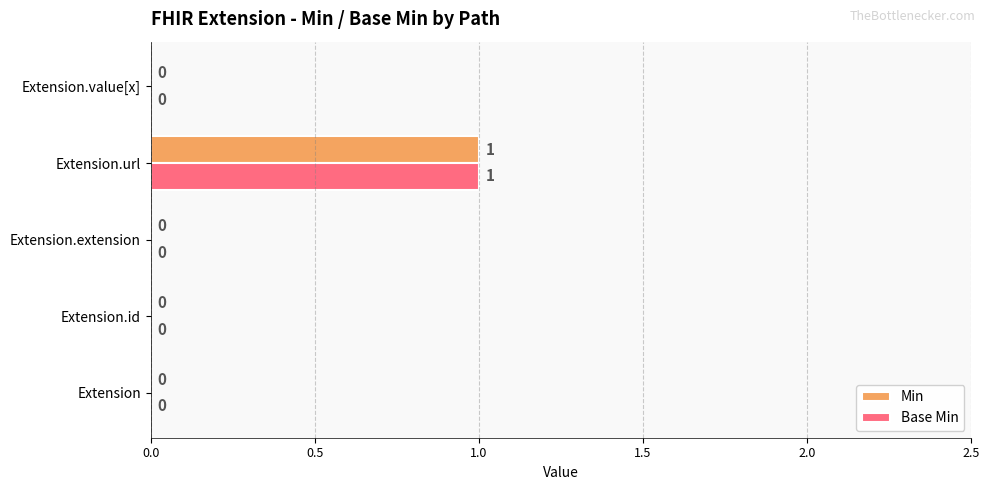

What are all the series names shown in the legend?

Min, Base Min